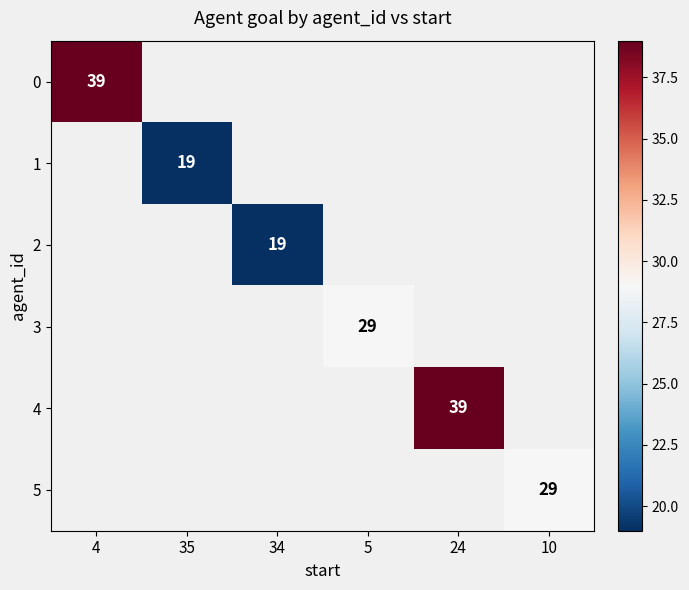

The 2 series shows 19 at 34. True or false?

True